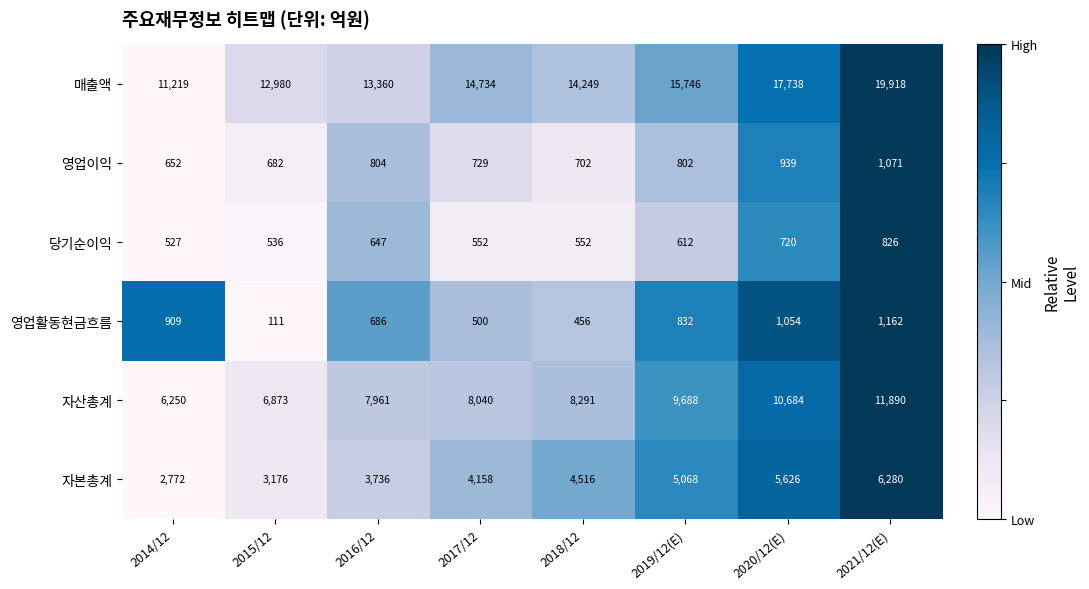

Read the 자산총계 value at 2017/12, to the nearest 10.

8040